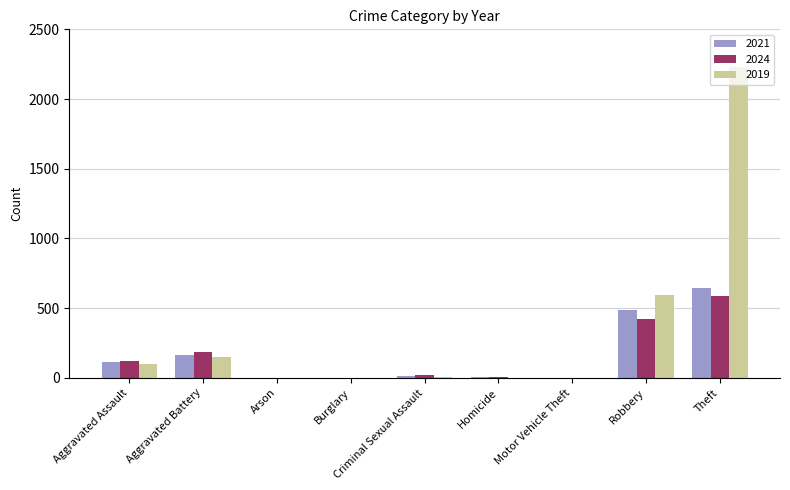

Which category has the highest value in the 2019 series?

Theft